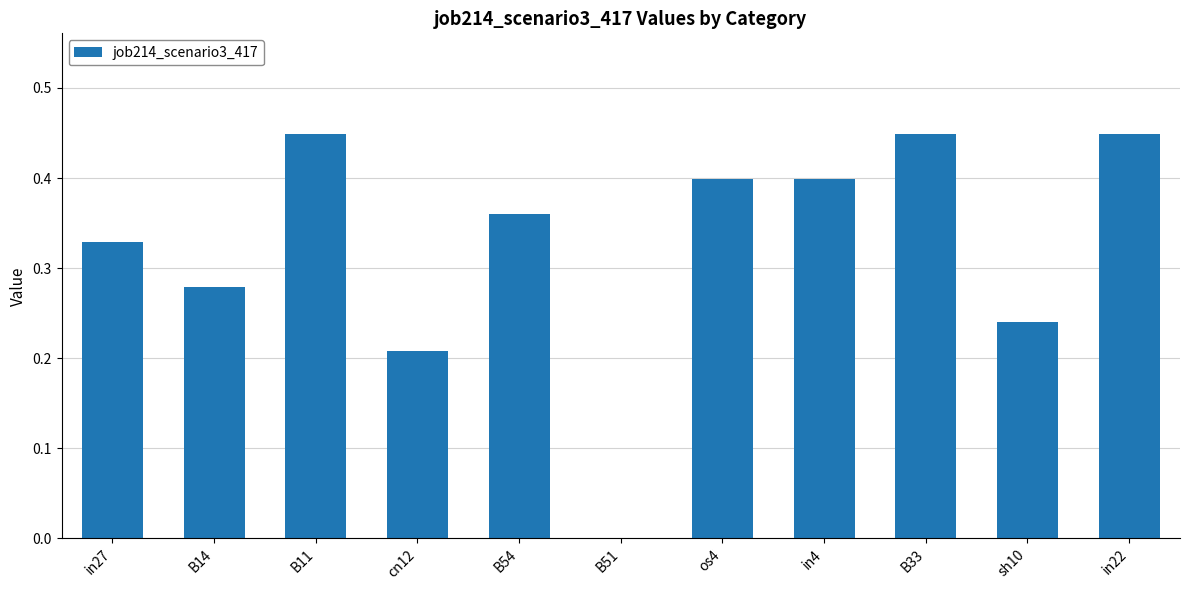

The chart shows a value of 0.3 at in22. True or false?

False